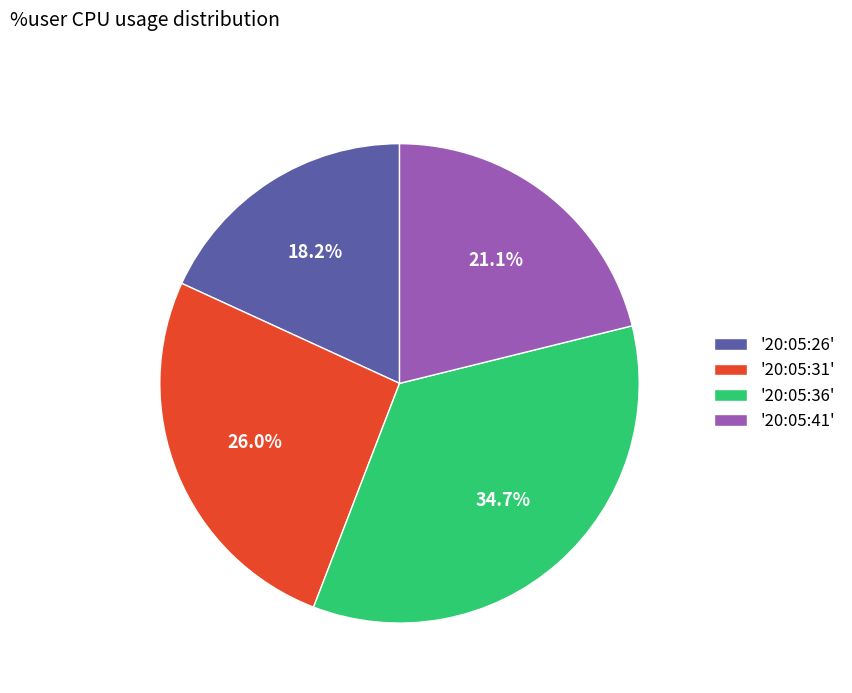

Is there a majority slice in this chart?

No